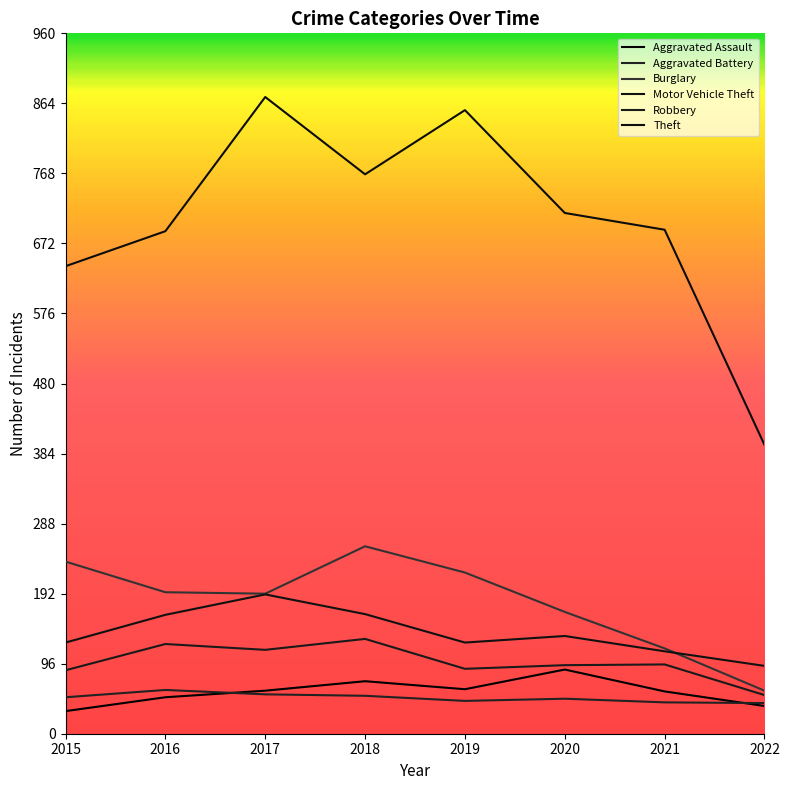

Where is Aggravated Battery nearest to the value 51?

2015